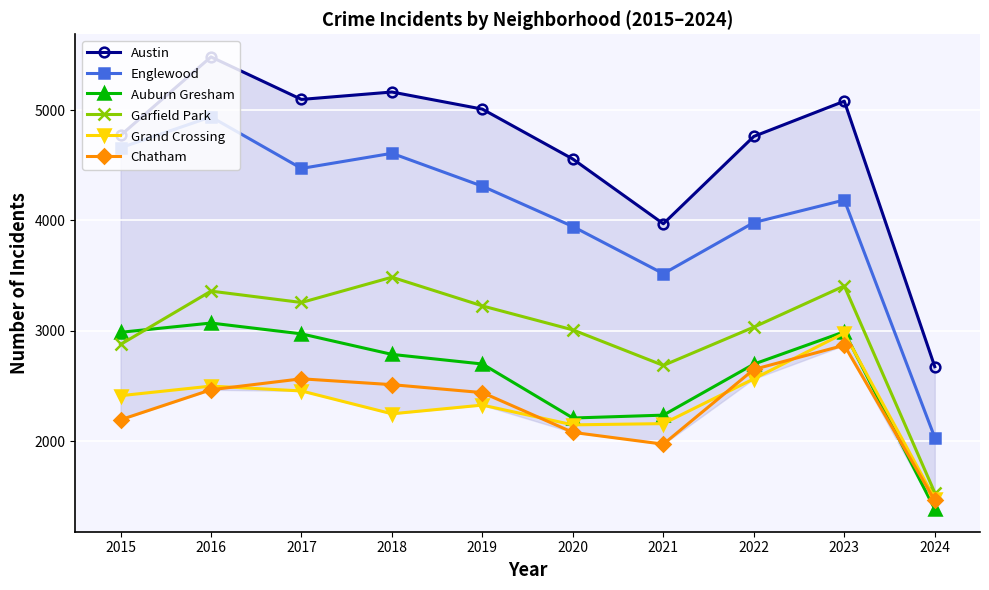

What is the sum of the Chatham values at 2017 and 2022?

5217